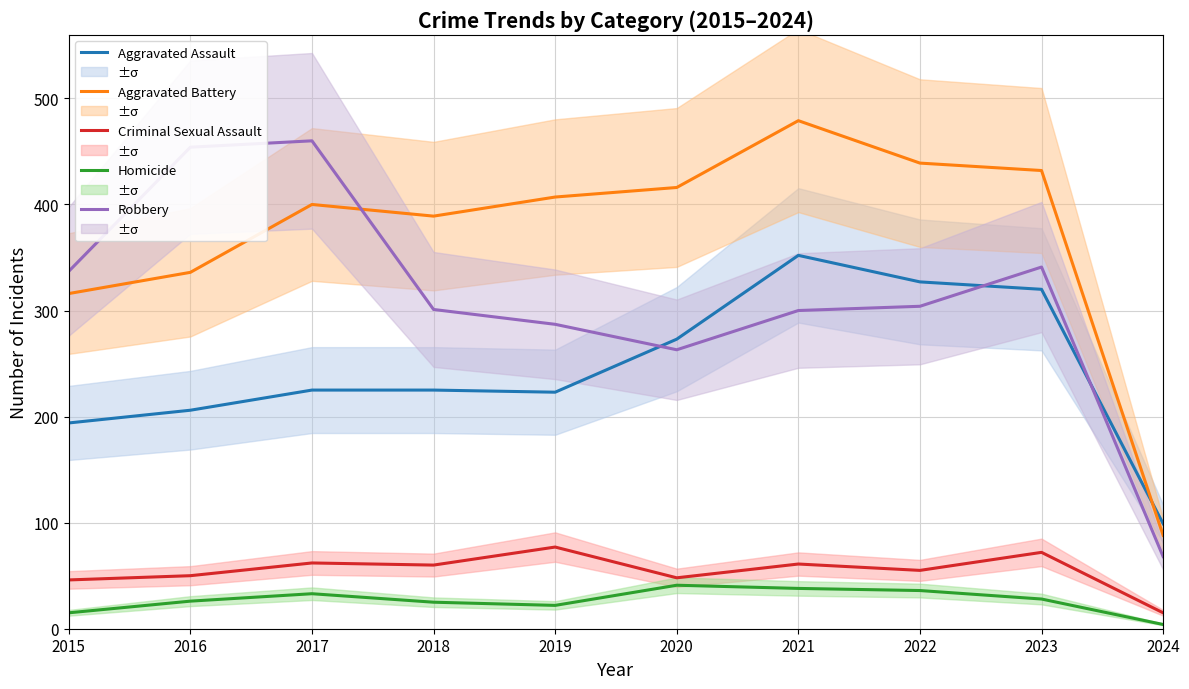

True or false: Aggravated Battery and Criminal Sexual Assault cross at least once.

False